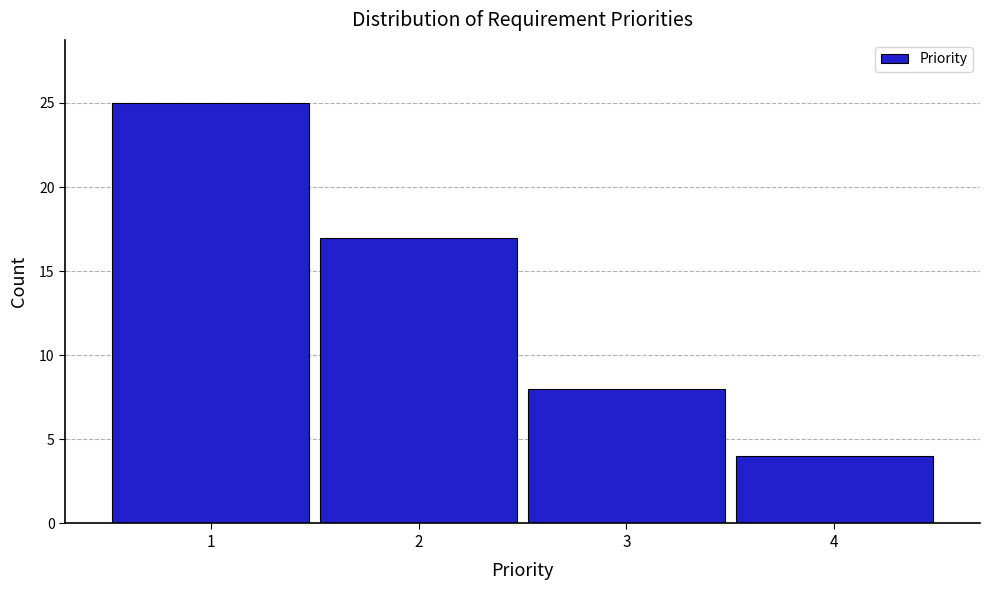

Reading left to right, list every bar in this chart as the range it spans on the x-axis followed by its height. The values are not printed on the chart, so give them approximately, as read against the axis.

0.5 to 1.5: 25
1.5 to 2.5: 17
2.5 to 3.5: 8
3.5 to 4.5: 4